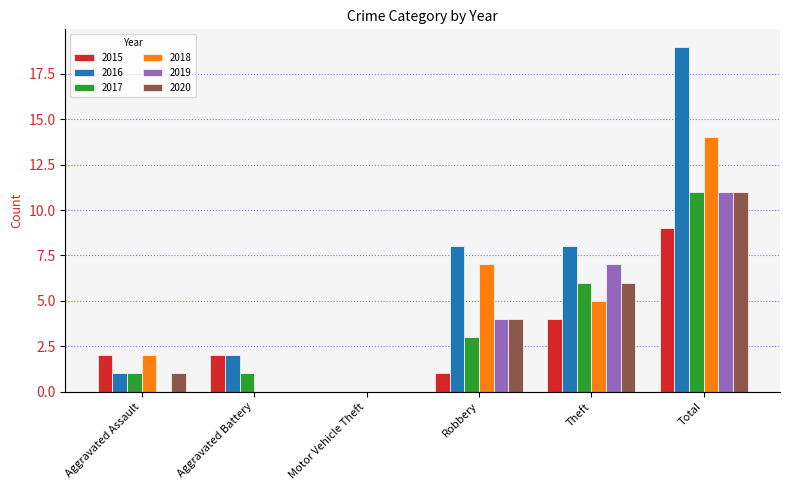

Is it true that 2015 equals 1 at Aggravated Battery?

False